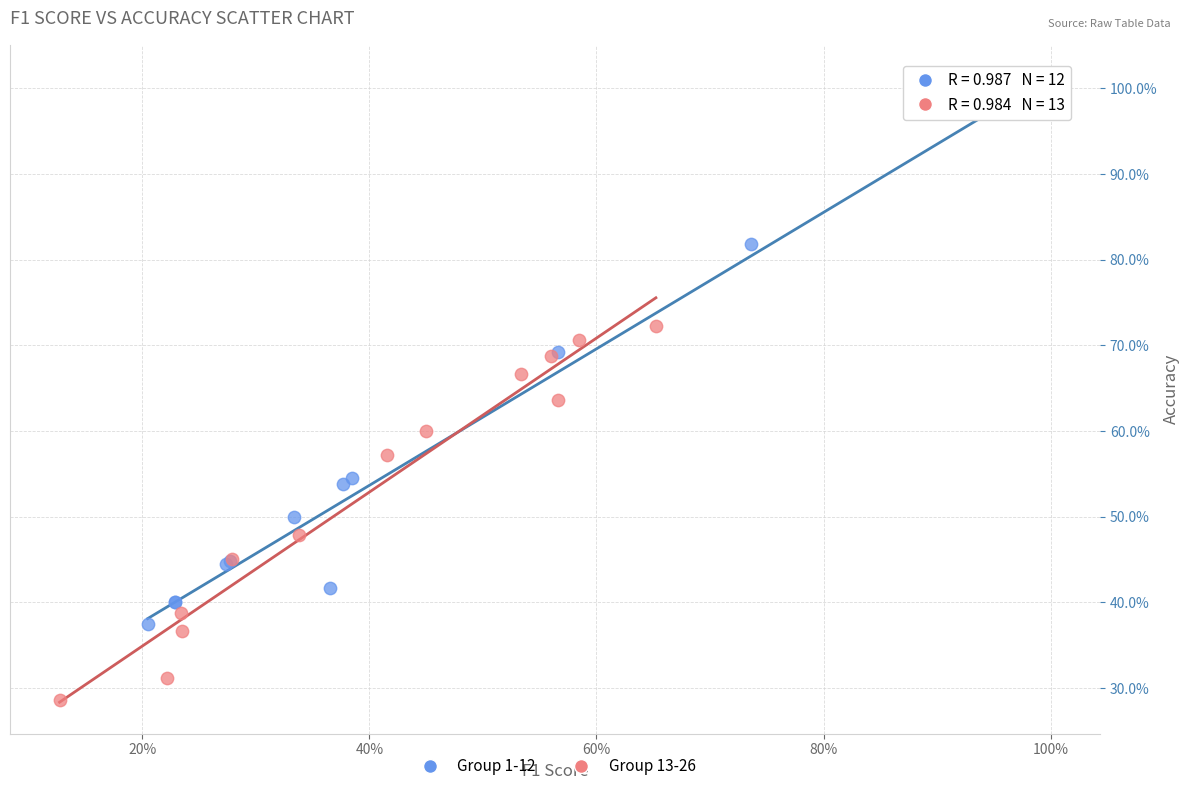

Which series has the largest Y range (max minus min)?

Group 1-12